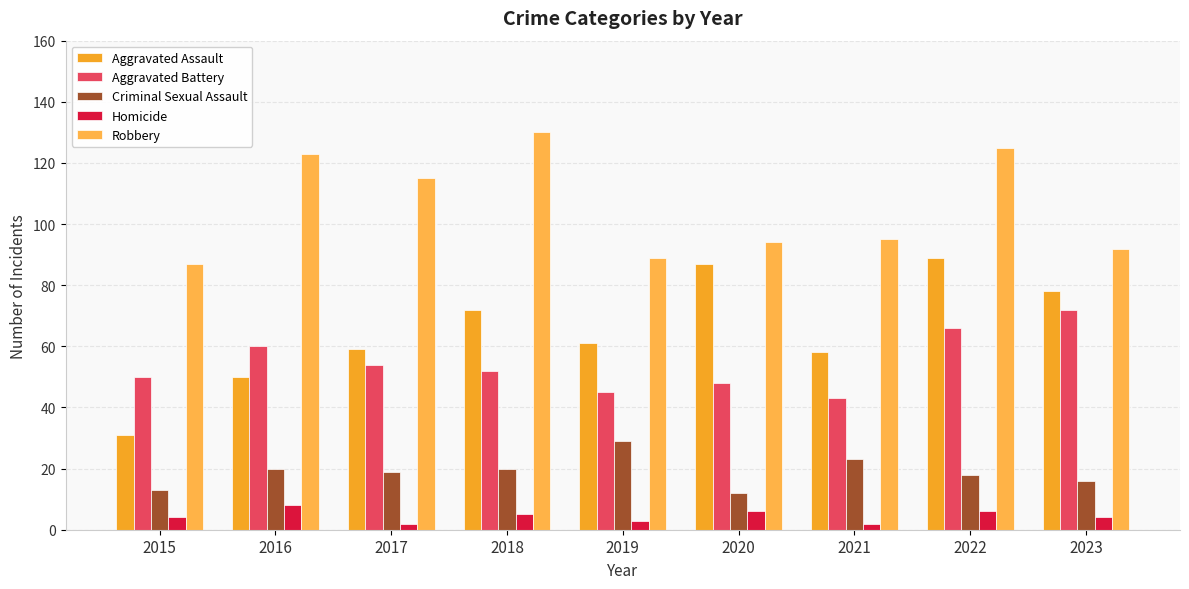

Is it true that Homicide equals 2 at 2022?

False